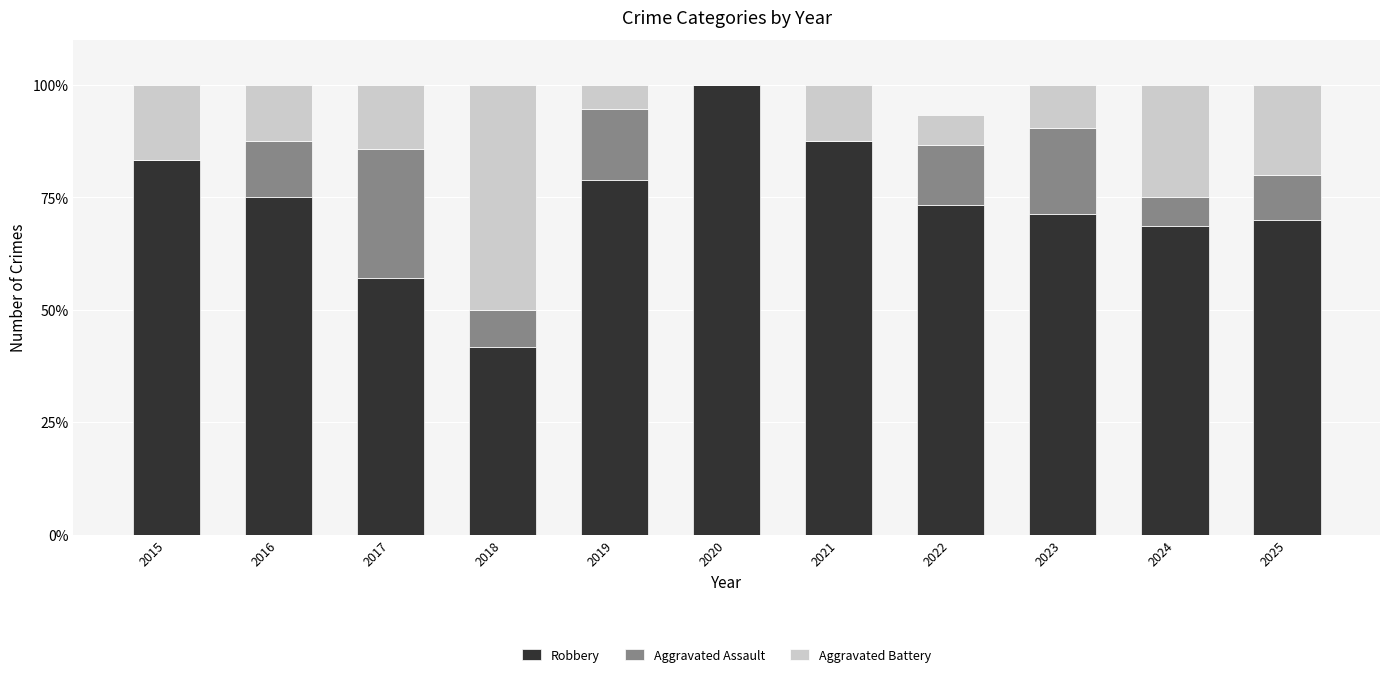

At which label does Robbery reach its peak?

2020